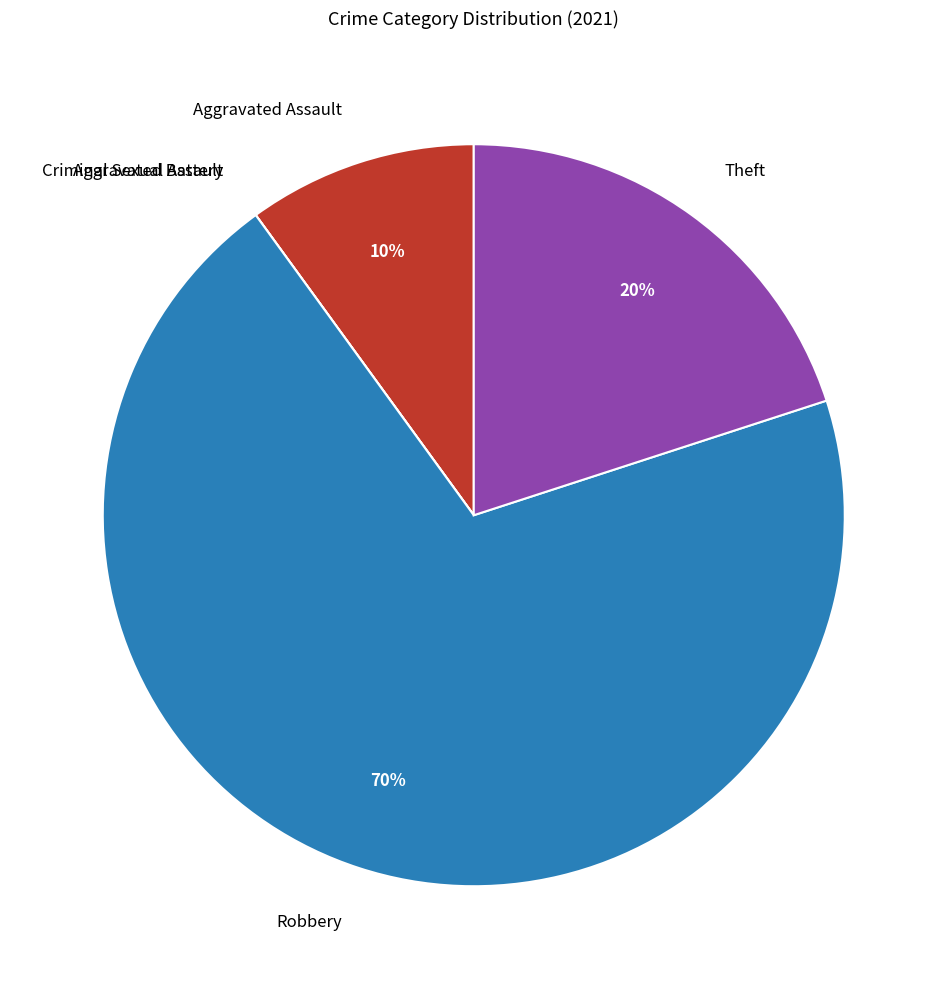

Which slice represents more than half of the pie?

Robbery